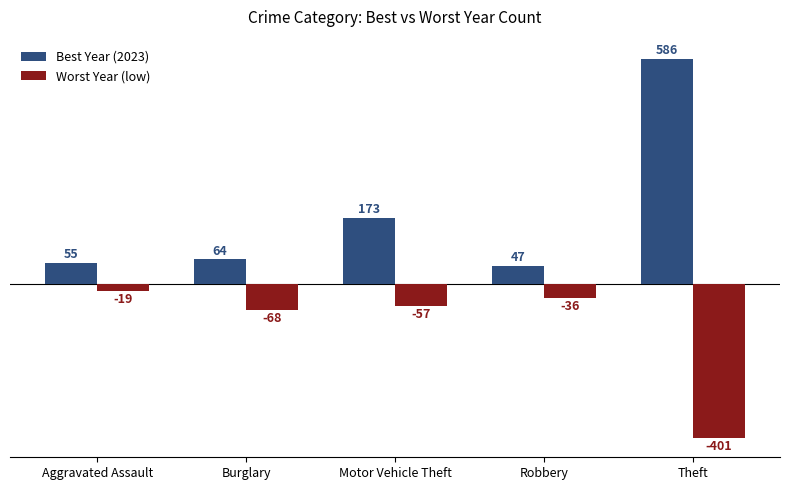

What is the greatest value displayed?

586